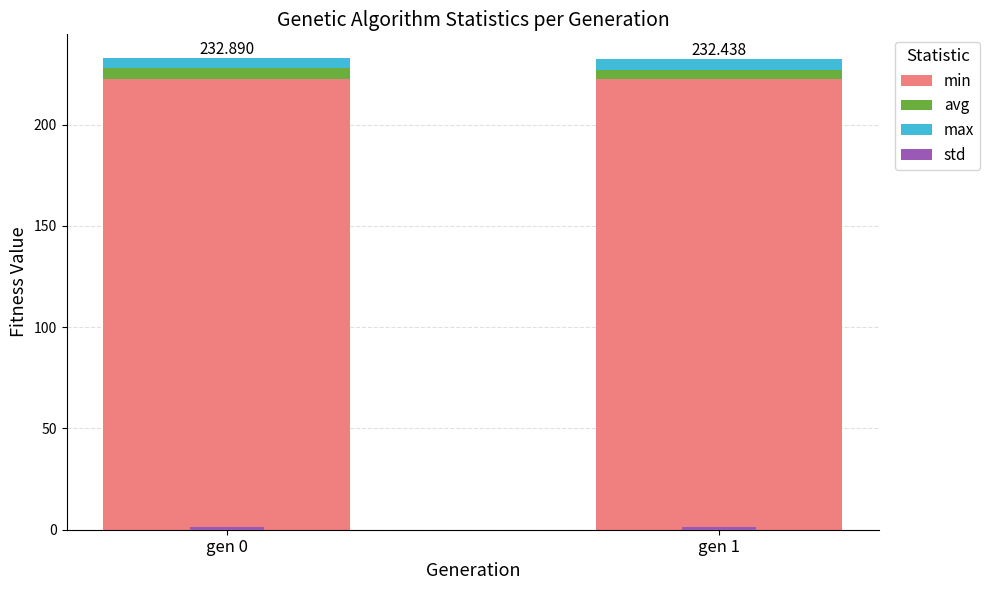

Reading left to right, transcribe all the data shown in this chart.

min: 222.5	222.4
avg: 5.3	4.7
max: 5.1	5.3
std: 1.3	1.3